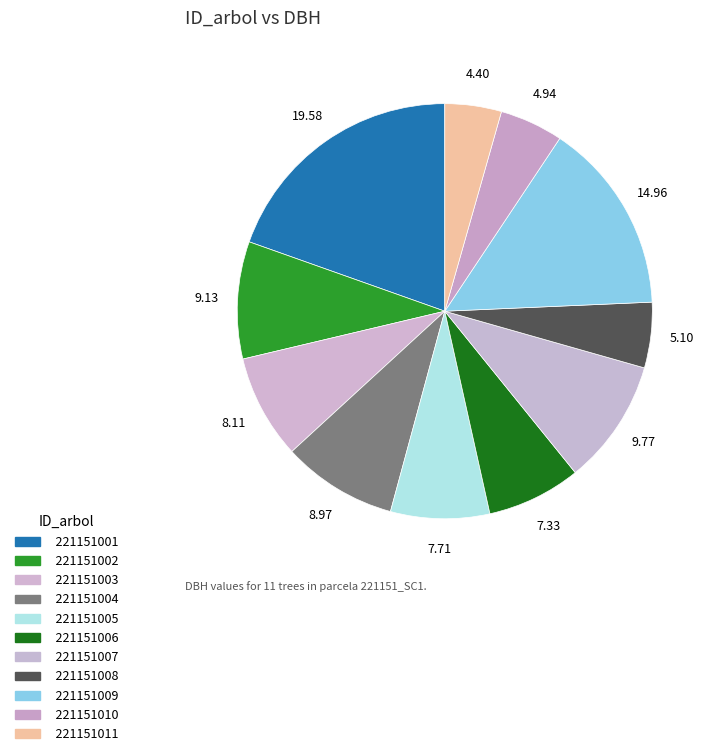

Rank the categories by value from lowest to highest.

221151011, 221151010, 221151008, 221151006, 221151005, 221151003, 221151004, 221151002, 221151007, 221151009, 221151001